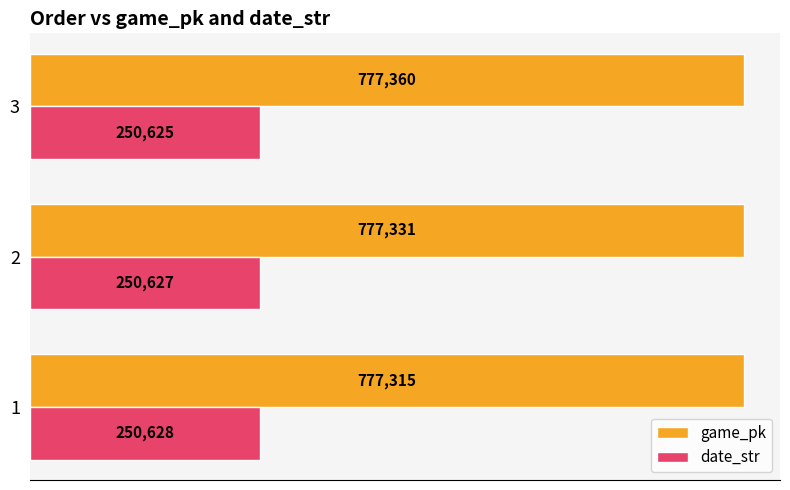

List the series in order of their peak value, lowest first.

date_str, game_pk